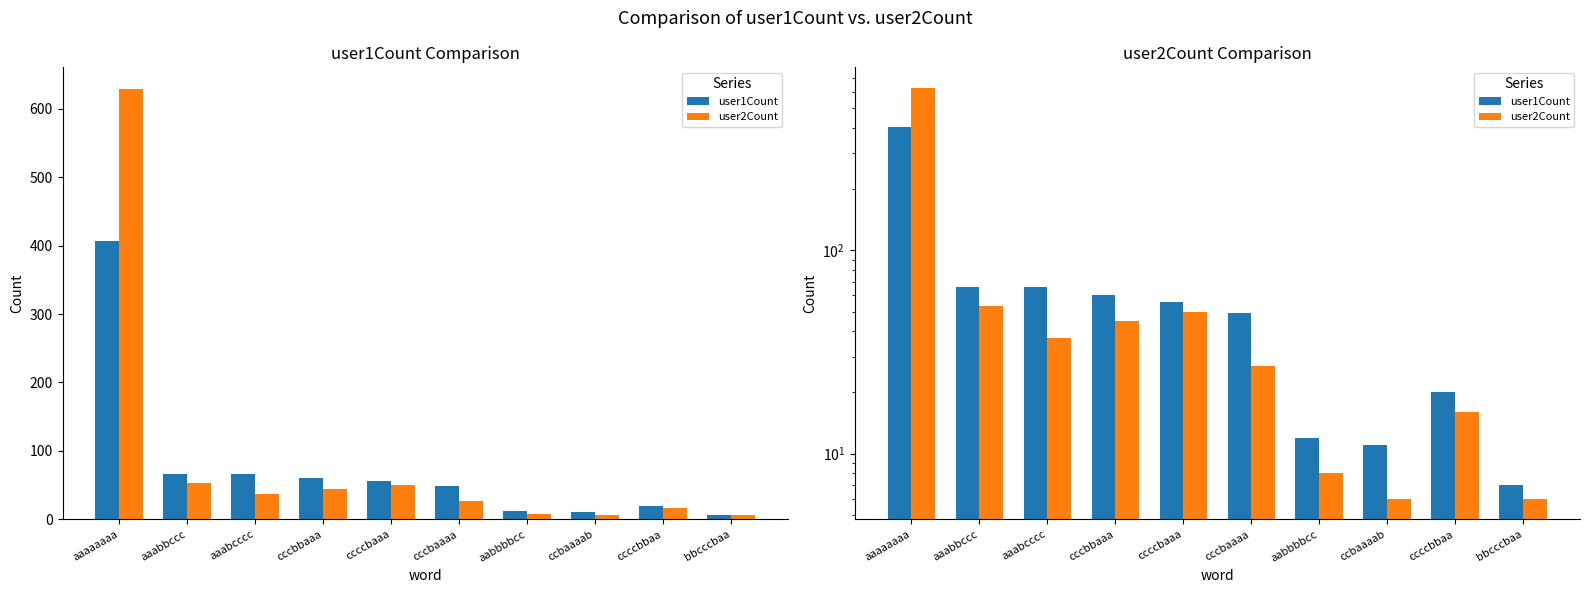

Reading left to right, extract all data points from this chart.

user1Count: aaaaaaaa=406	aaabbccc=66	aaabcccc=66	cccbbaaa=60	ccccbaaa=56	cccbaaaa=49	aabbbbcc=12	ccbaaaab=11	ccccbbaa=20	bbcccbaa=7
user2Count: aaaaaaaa=629	aaabbccc=53	aaabcccc=37	cccbbaaa=45	ccccbaaa=50	cccbaaaa=27	aabbbbcc=8	ccbaaaab=6	ccccbbaa=16	bbcccbaa=6